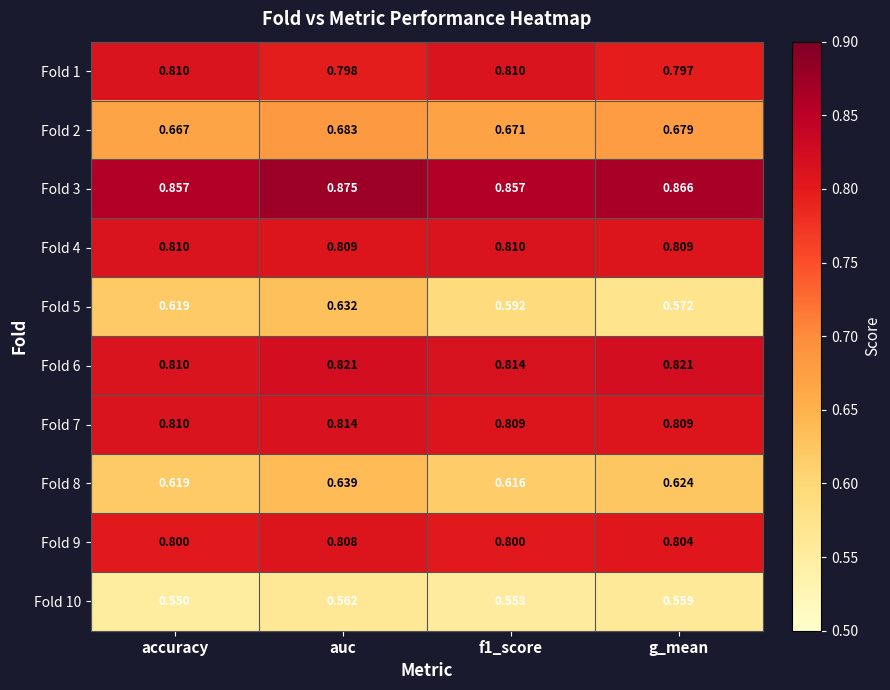

At which category is the sum across all series the highest?

auc